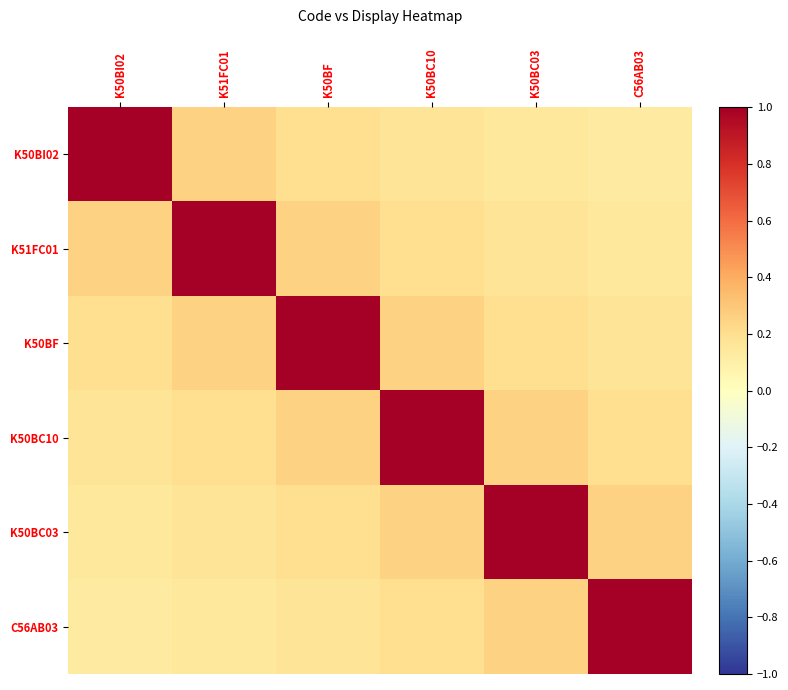

At which category is the sum across all series the highest?

K50BF